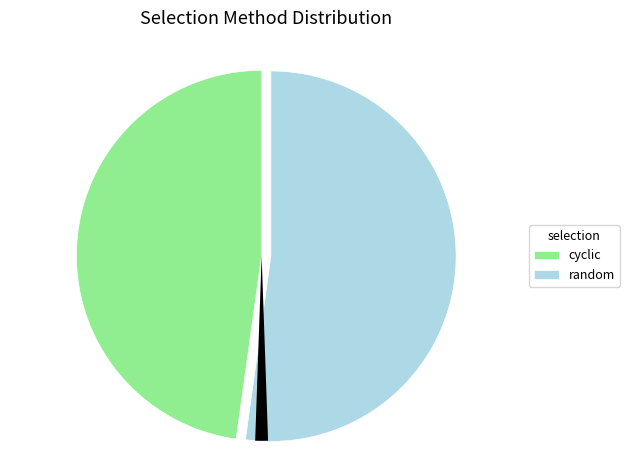

Is there a majority slice in this chart?

Yes